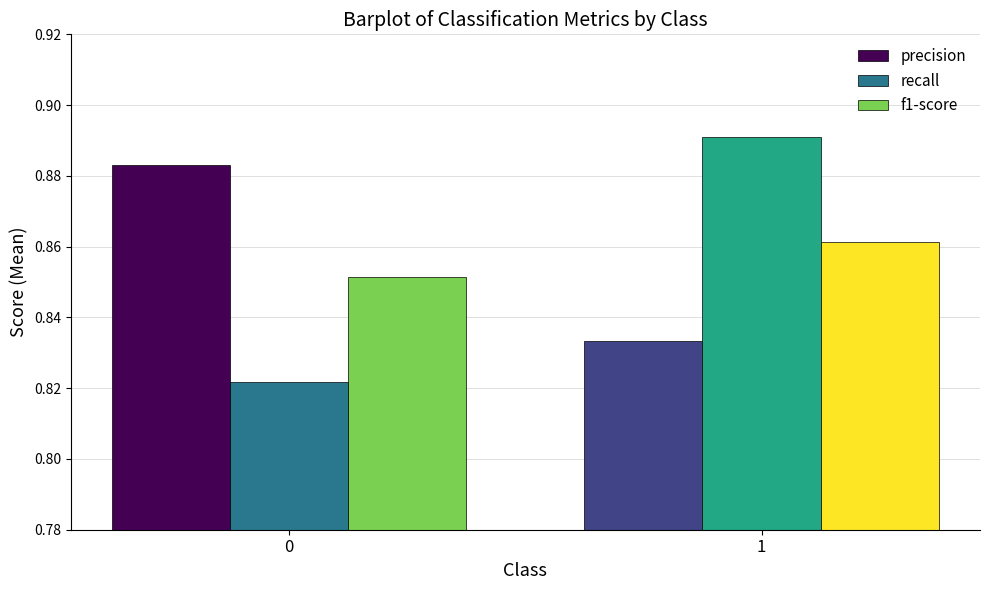

What is the sum of all recall values?

1.7